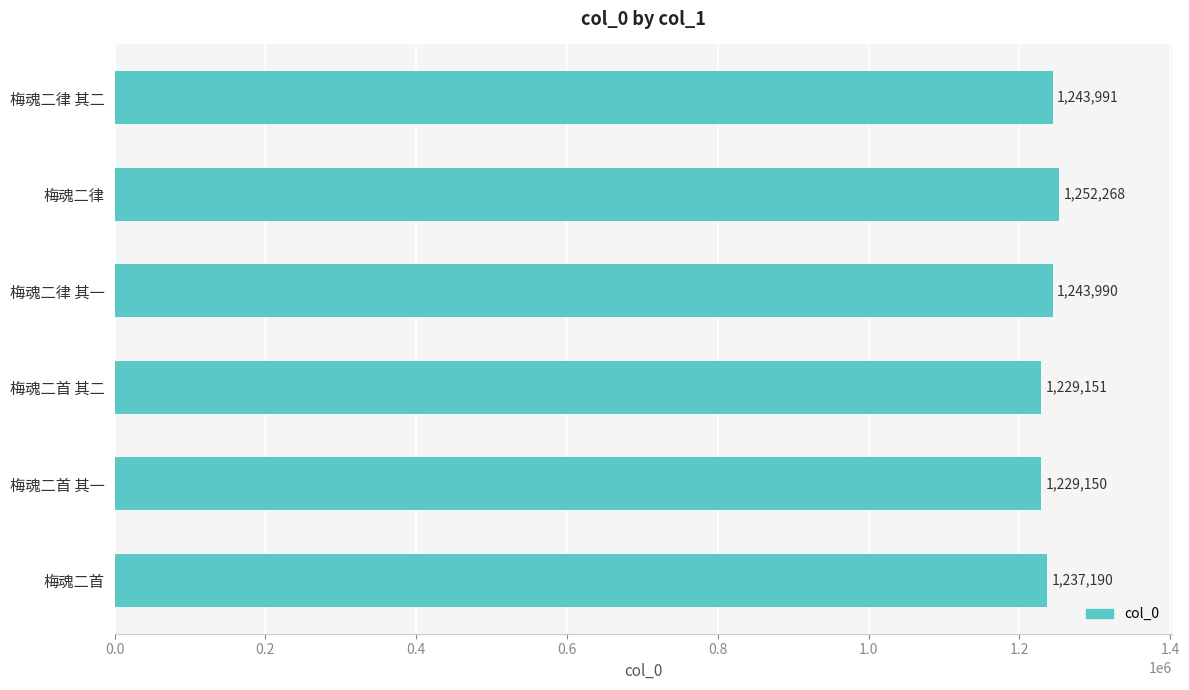

What is the change in value from 梅魂二律 其二 to 梅魂二首?

-6801